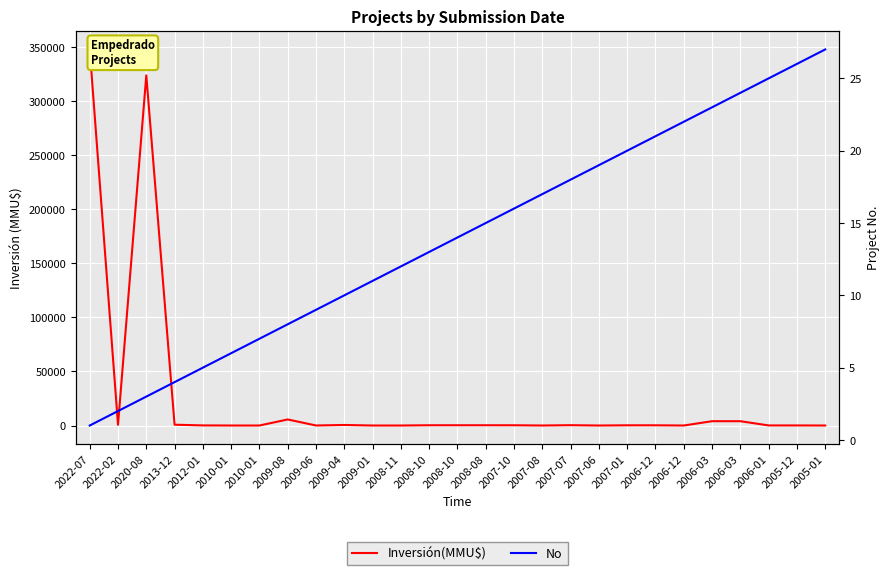

Reading left to right, transcribe all the data shown in this chart.

Inversión(MMU$): 2022-07=348000	2022-02=655	2020-08=324020	2013-12=755	2012-01=100	2010-01=0	2010-01=0	2009-08=5600	2009-06=22	2009-04=500	2009-01=0	2008-11=0	2008-10=250	2008-10=250	2008-08=250	2007-10=234	2007-08=10	2007-07=300	2007-06=0	2007-01=200	2006-12=200	2006-12=0	2006-03=4000	2006-03=4000	2006-01=72	2005-12=72	2005-01=0
No: 2022-07=1	2022-02=2	2020-08=3	2013-12=4	2012-01=5	2010-01=6	2010-01=7	2009-08=8	2009-06=9	2009-04=10	2009-01=11	2008-11=12	2008-10=13	2008-10=14	2008-08=15	2007-10=16	2007-08=17	2007-07=18	2007-06=19	2007-01=20	2006-12=21	2006-12=22	2006-03=23	2006-03=24	2006-01=25	2005-12=26	2005-01=27